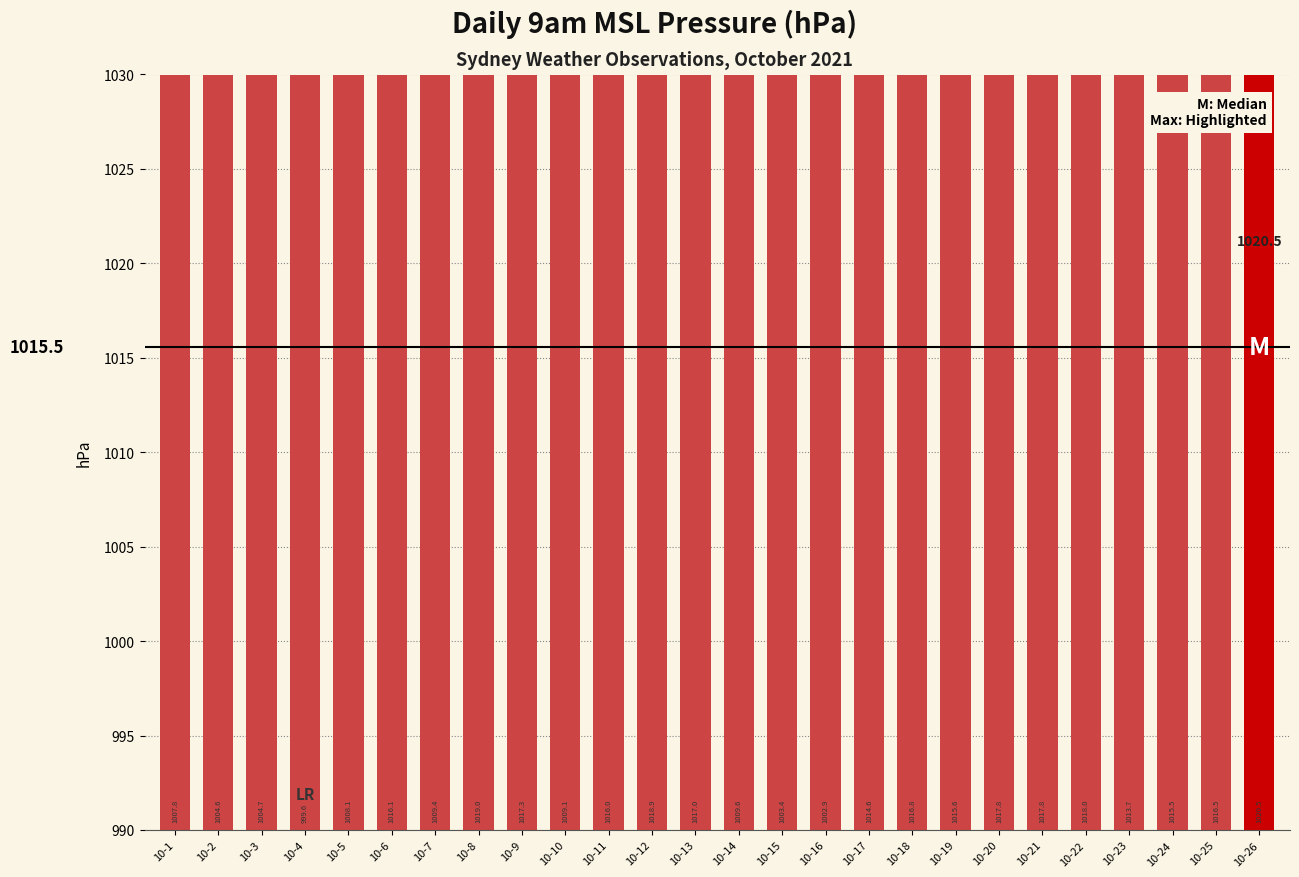

Is it true that the value at 10-21 is 1017.8?

True